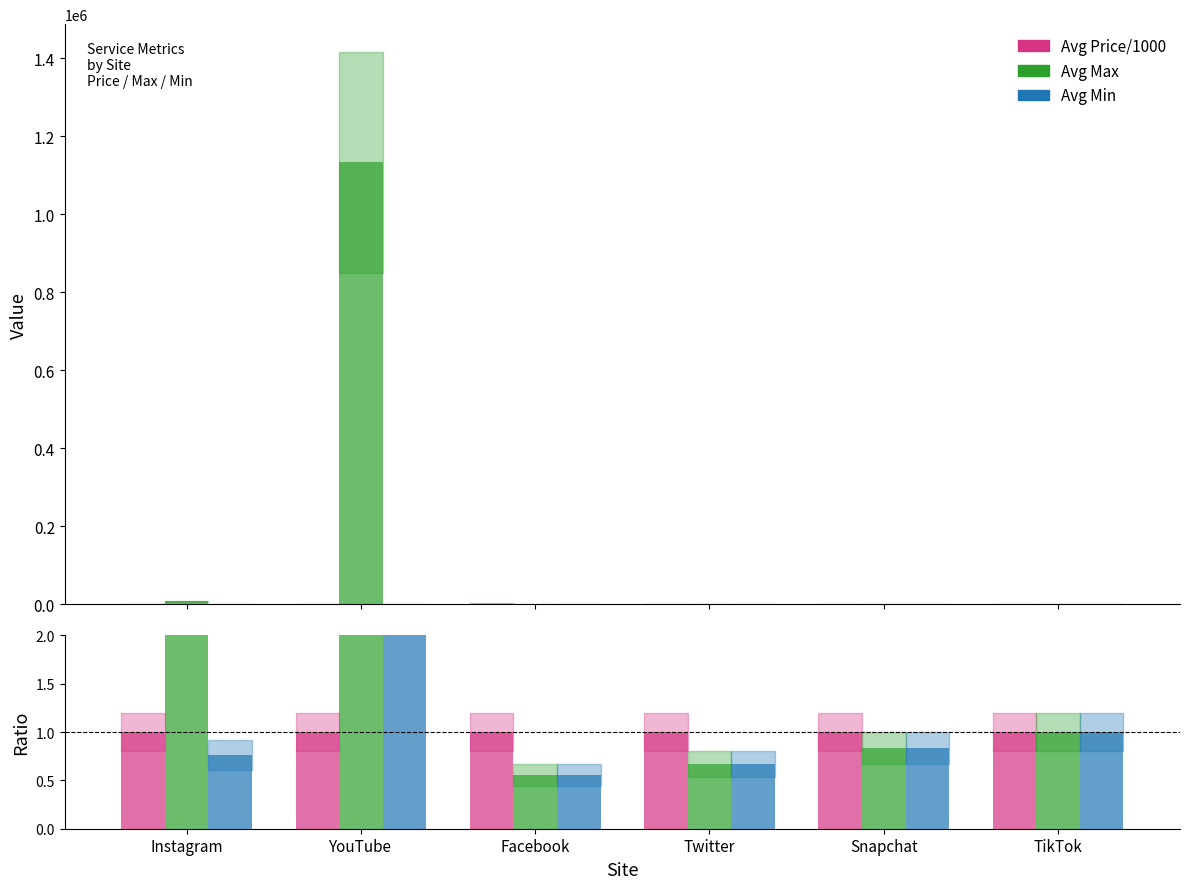

Reading right to left, extract all data points from this chart.

Avg Price/1000: TikTok=1.0	Snapchat=1.0	Twitter=1.0	Facebook=1.0	YouTube=1.0	Instagram=1.0
Avg Max: TikTok=1.0	Snapchat=0.8	Twitter=0.7	Facebook=0.6	YouTube=20634.3	Instagram=29.8
Avg Min: TikTok=1.0	Snapchat=0.8	Twitter=0.7	Facebook=0.6	YouTube=10.2	Instagram=0.8